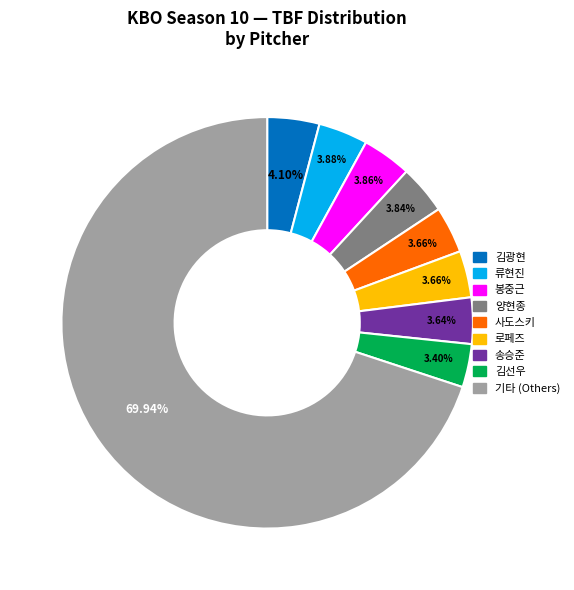

Is there a majority slice in this chart?

Yes